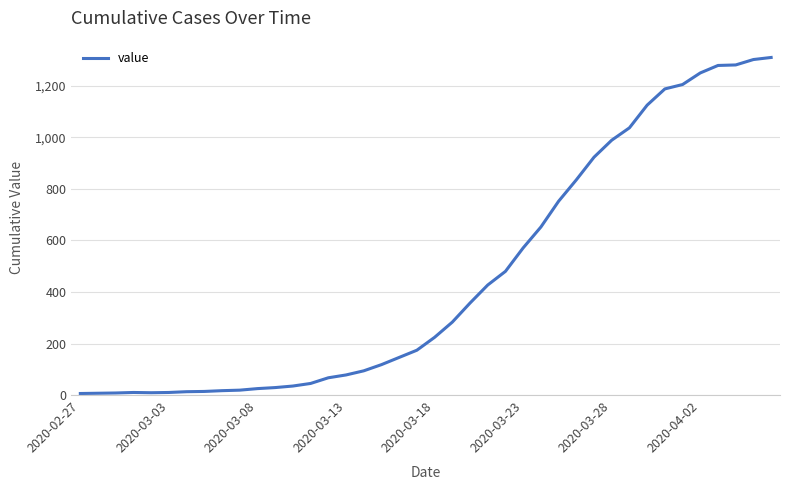

What is the greatest value displayed?

1310